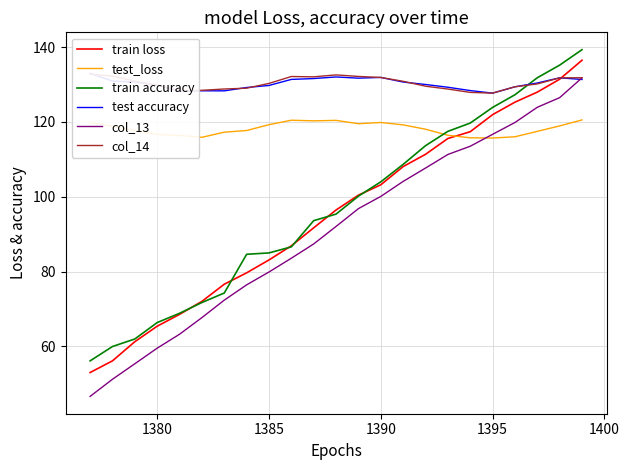

Which series ends up on top after the final intersection of test accuracy and train loss?

train loss